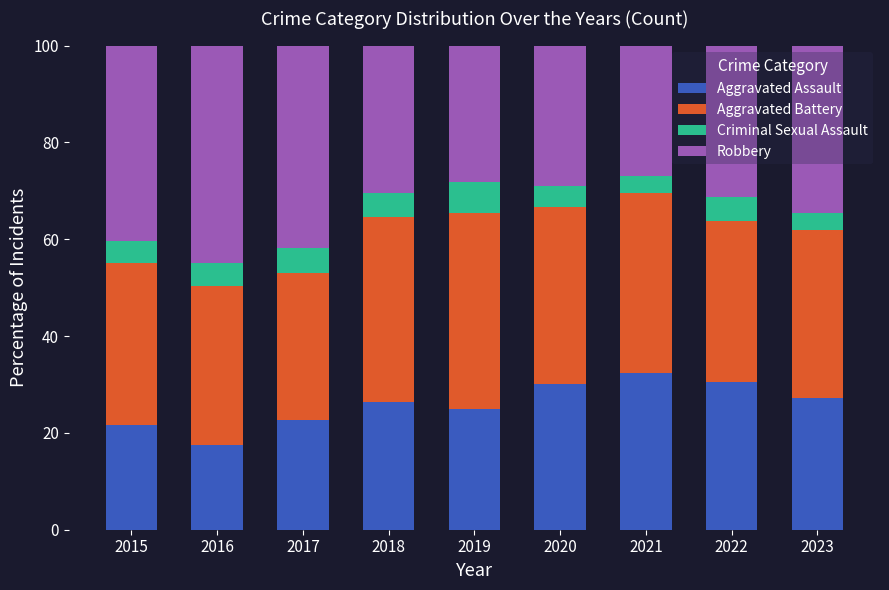

True or false: Aggravated Assault has a value of 17.5 at 2016.

True